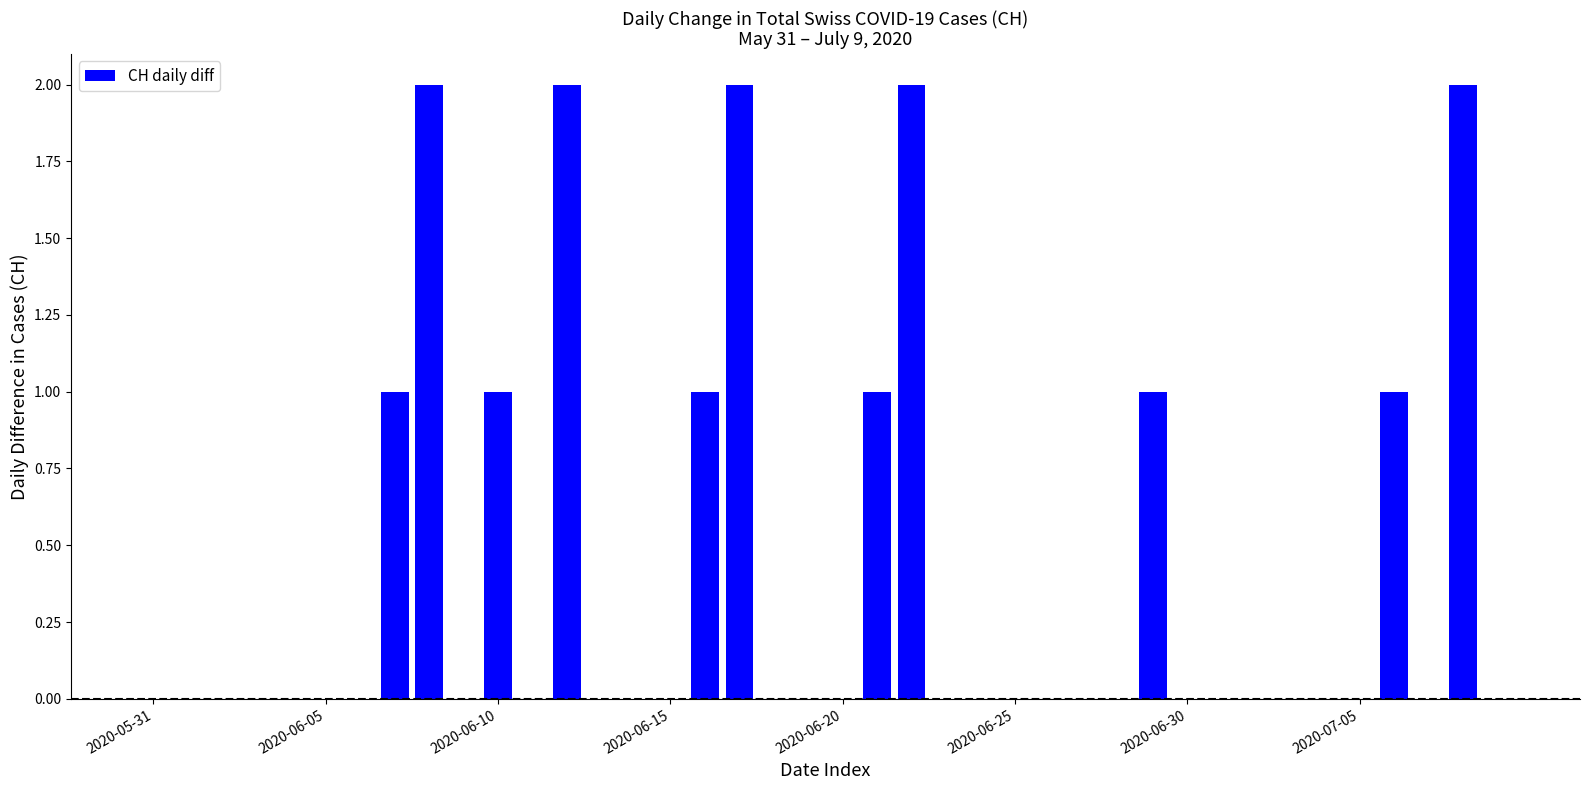

What is the greatest value displayed?

2